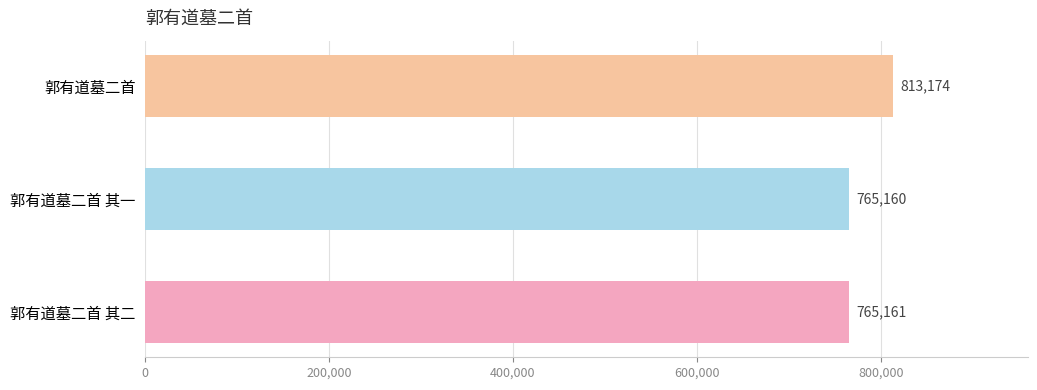

What is the change in value from 郭有道墓二首 其一 to 郭有道墓二首?

+48014